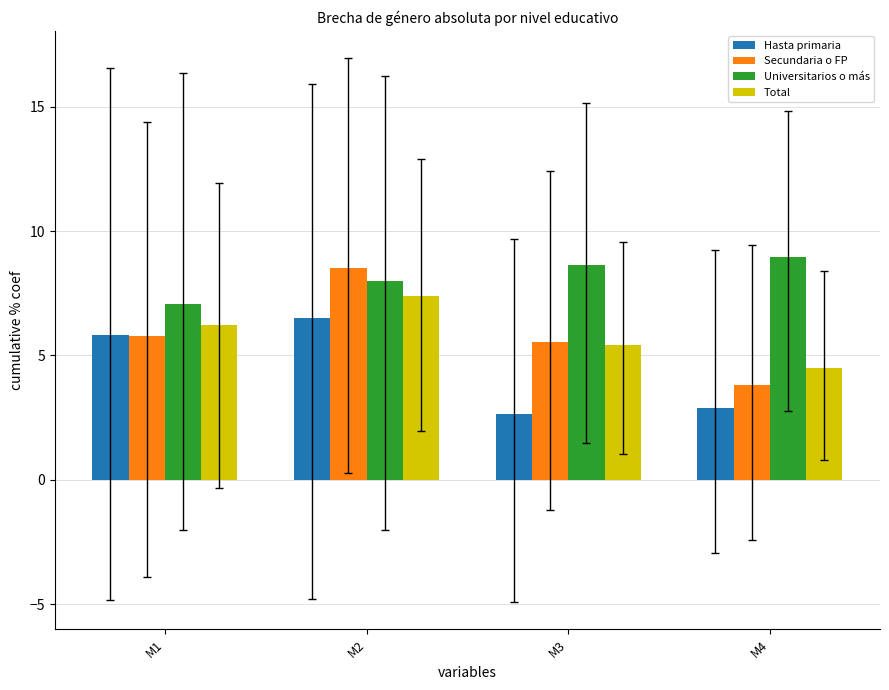

What is the sum of the Secundaria o FP values at M3 and M2?

14.0